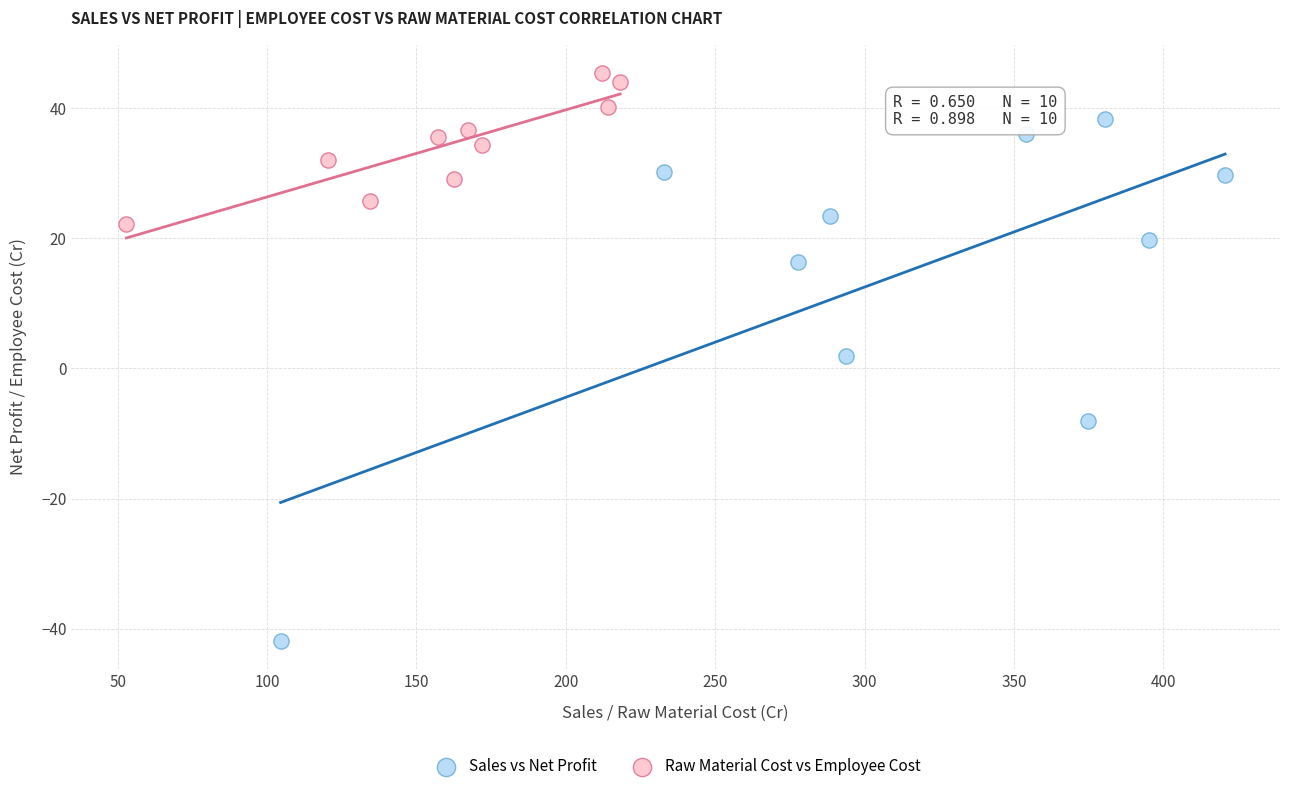

Which series contains the lowest Y value?

Sales vs Net Profit